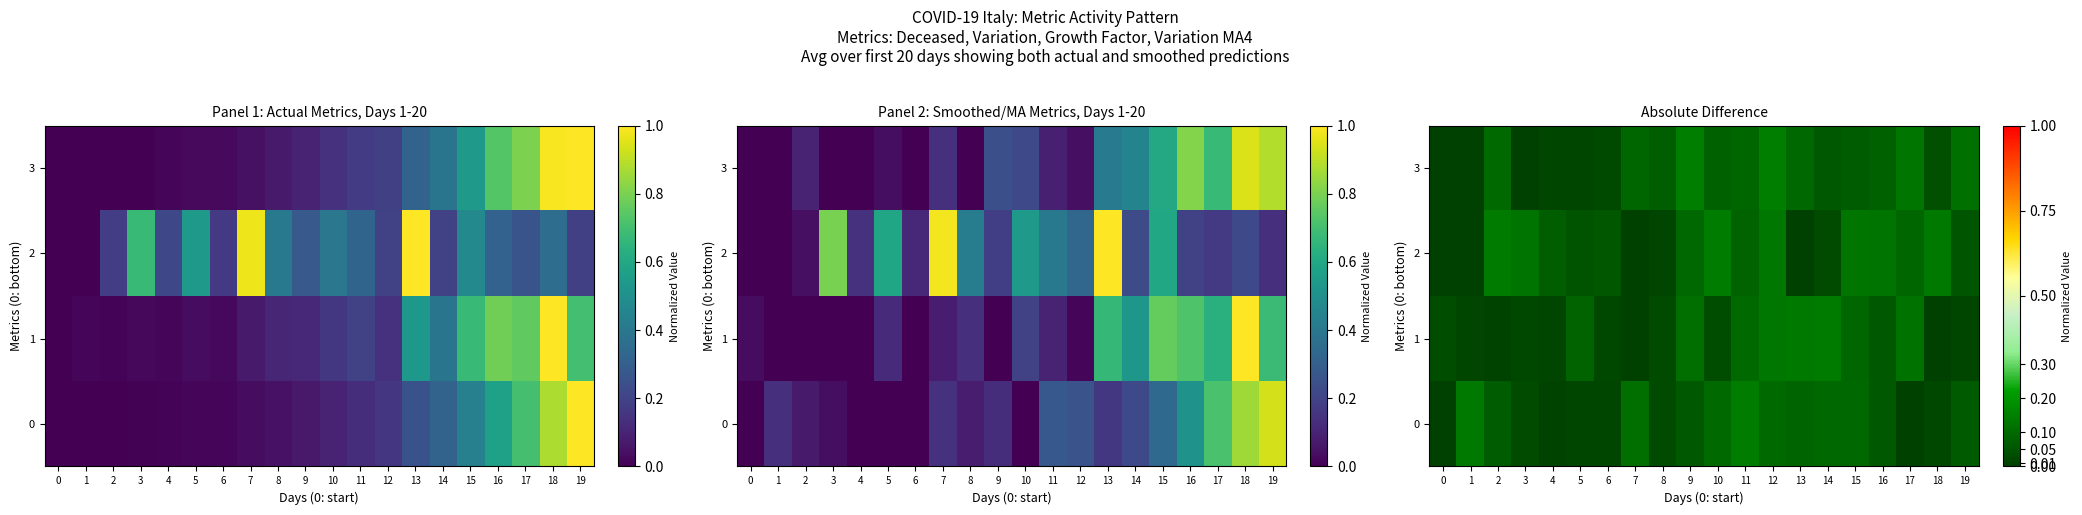

At which label is 1 closest to 0?

18